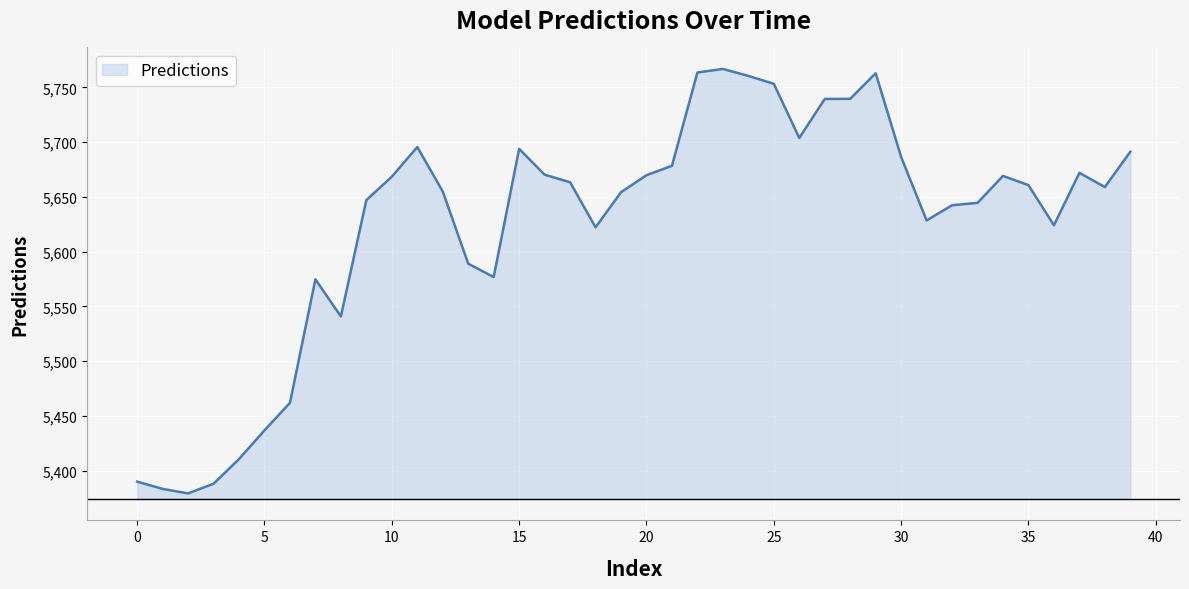

What is the maximum value shown in the chart?

5766.9